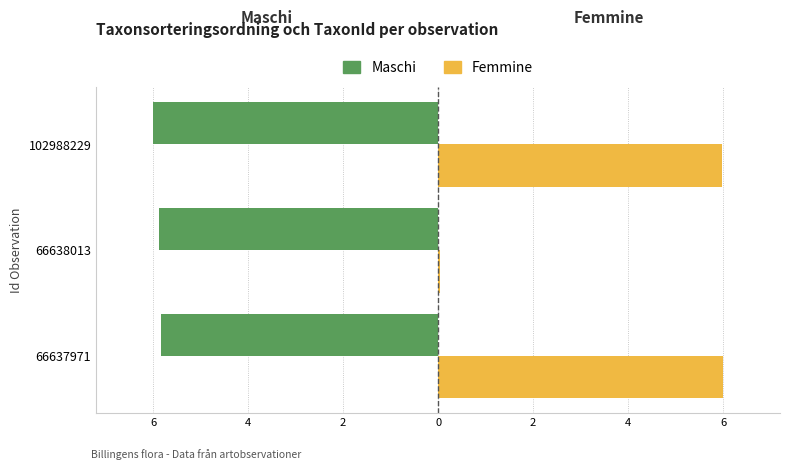

Count the number of data series in this chart.

2